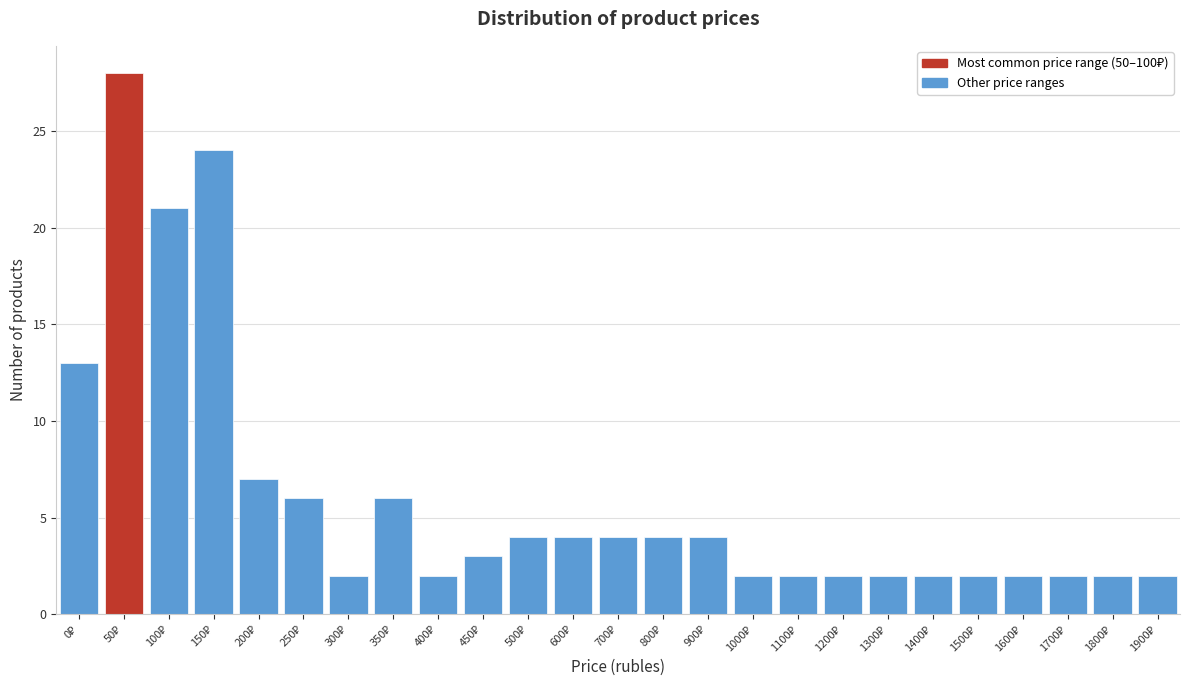

Reading right to left, list all the values displayed in this chart.

2	2	2	2	2	2	2	2	2	2	4	4	4	4	4	3	2	6	2	6	7	24	21	28	13